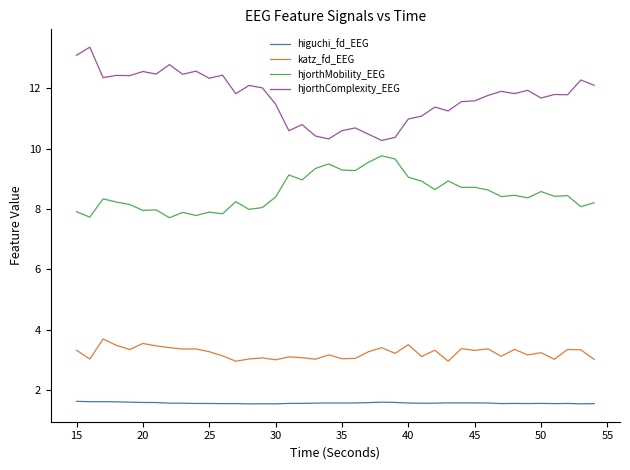

Which series has the largest total across all categories?

hjorthComplexity_EEG